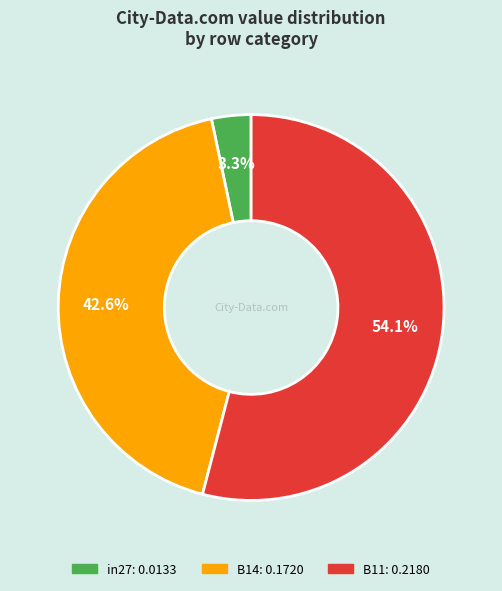

Is B11 the majority of the pie?

Yes